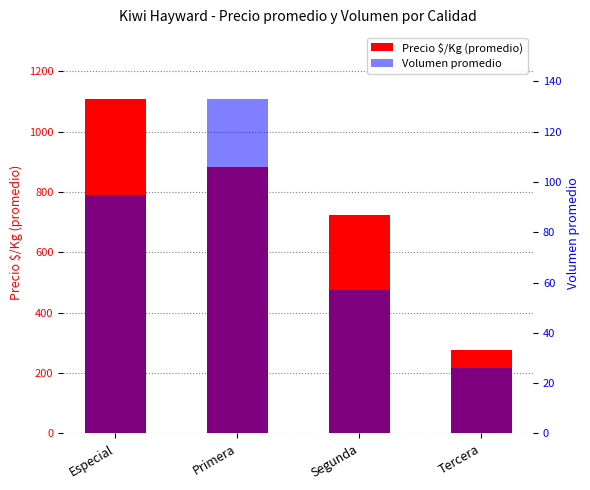

What is the minimum value shown in the chart?

26